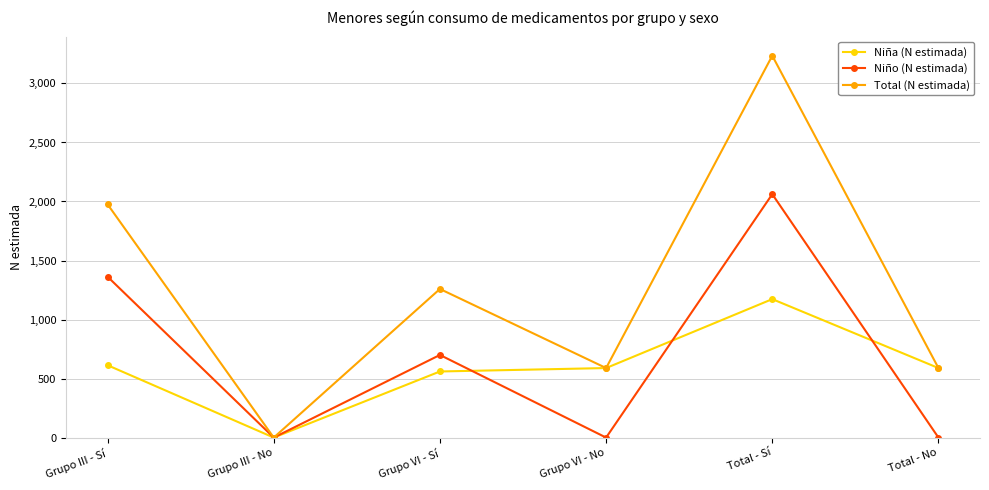

Is it true that Total (N estimada) equals 891 at Total - No?

False